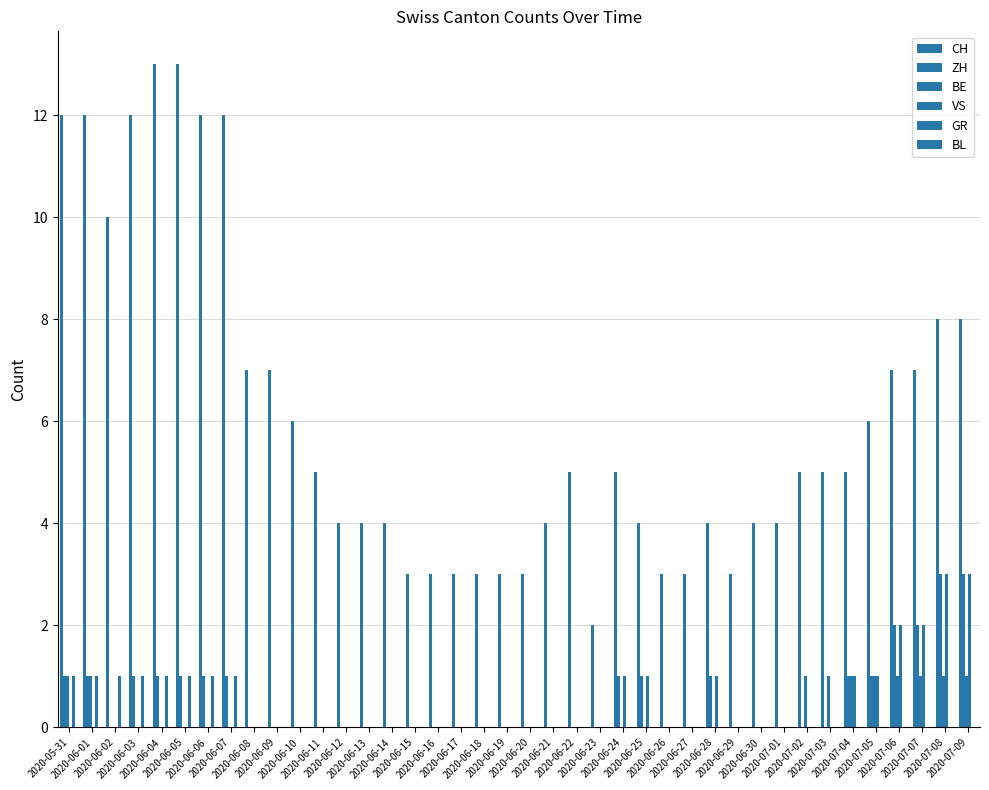

At which category is the sum across all series the highest?

2020-05-31